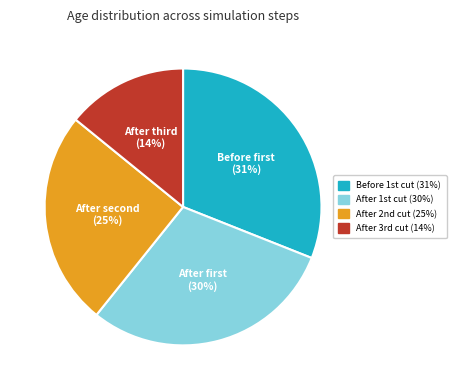

Is there any slice that represents more than half of the pie?

No